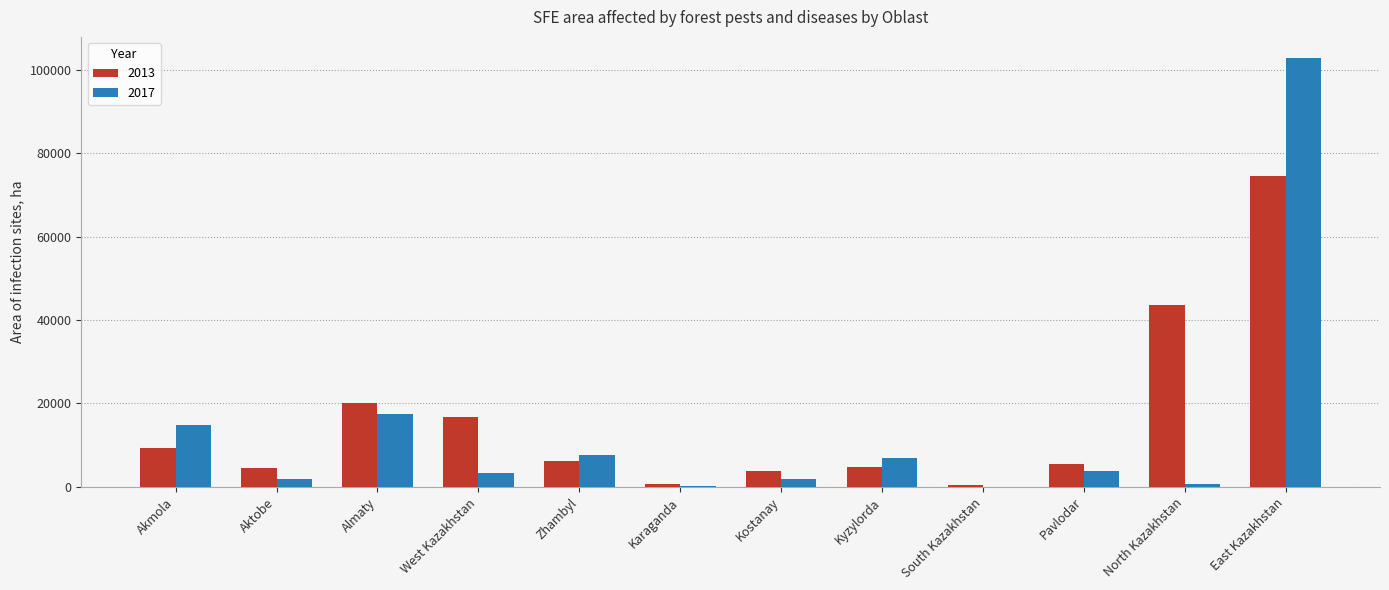

What is the average value of the 2013 series?

15887